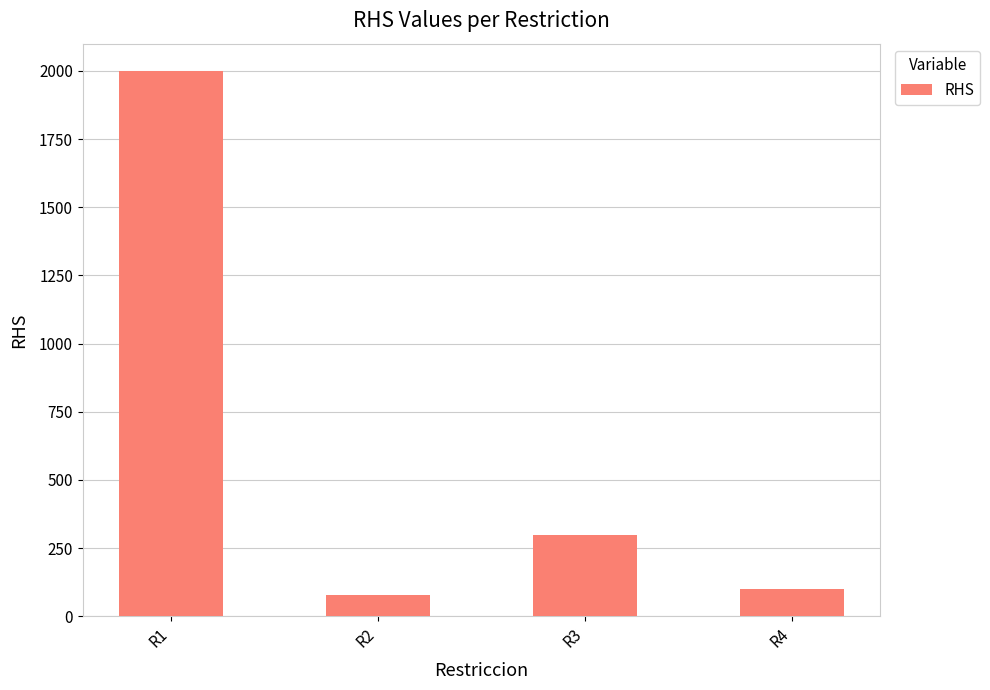

At which label does the data first exceed 300?

R1